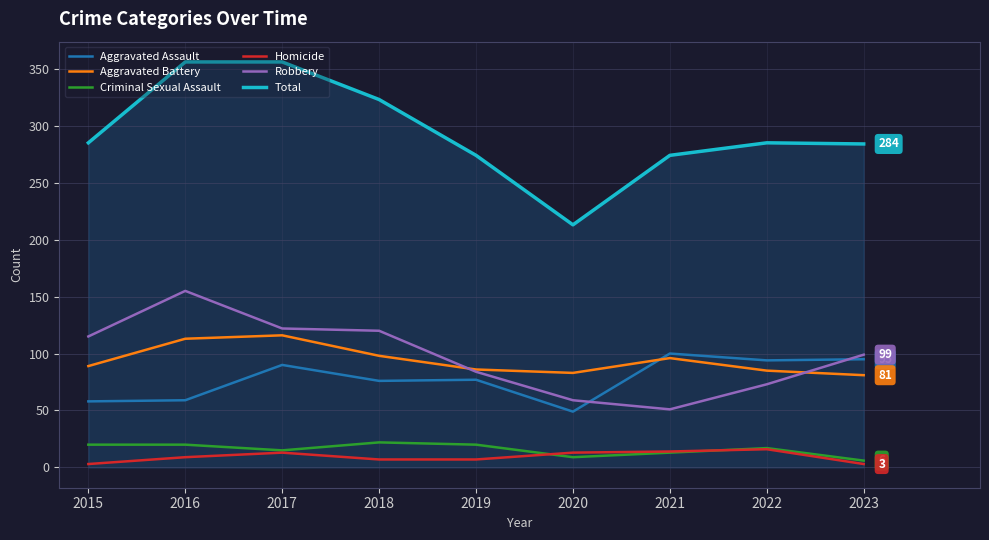

The value of Total at 2018 is 323. True or false?

True